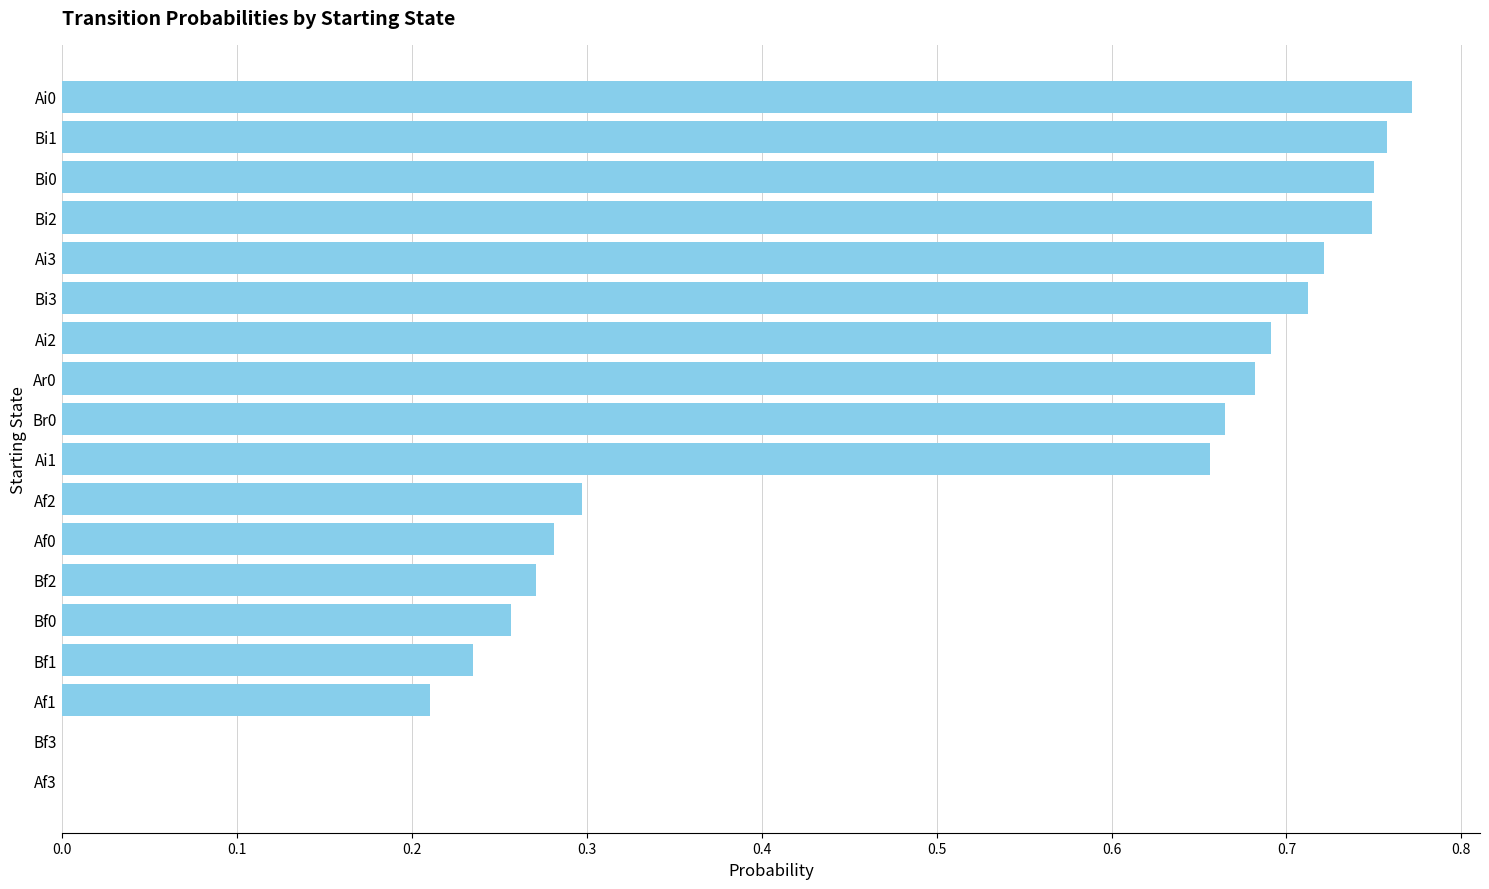

What is the sum of all values?

8.7